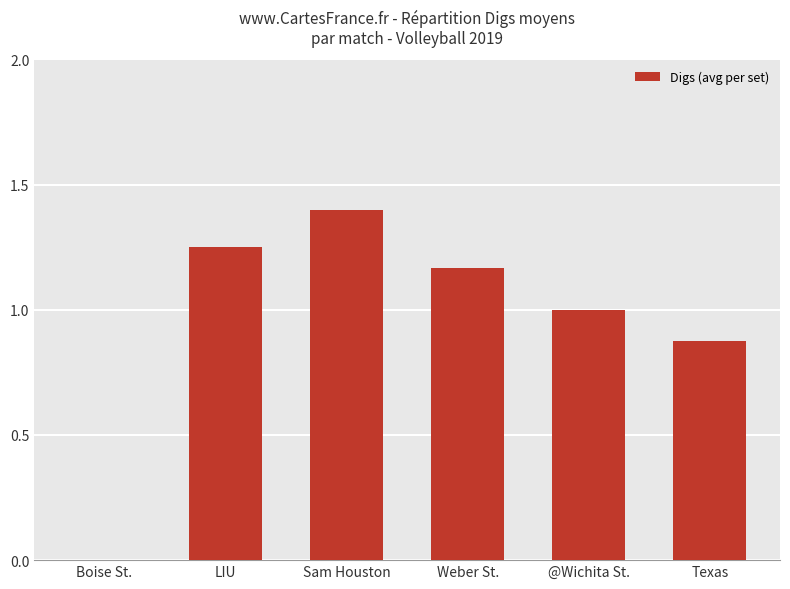

What is the sum of the values at Texas and LIU?

2.1